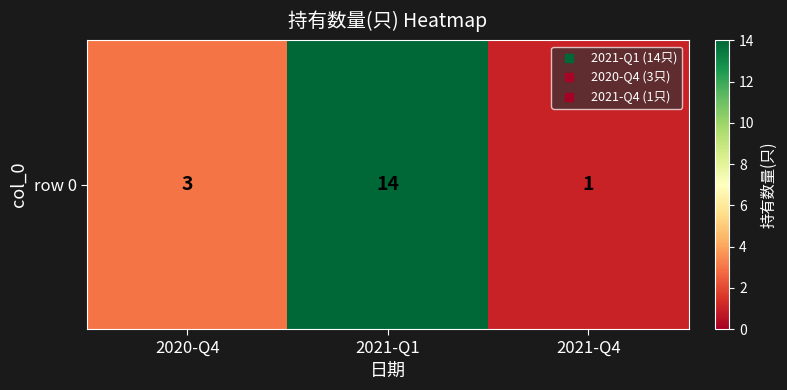

What is the ratio of the value at 2021-Q4 to the value at 2020-Q4?

0.3